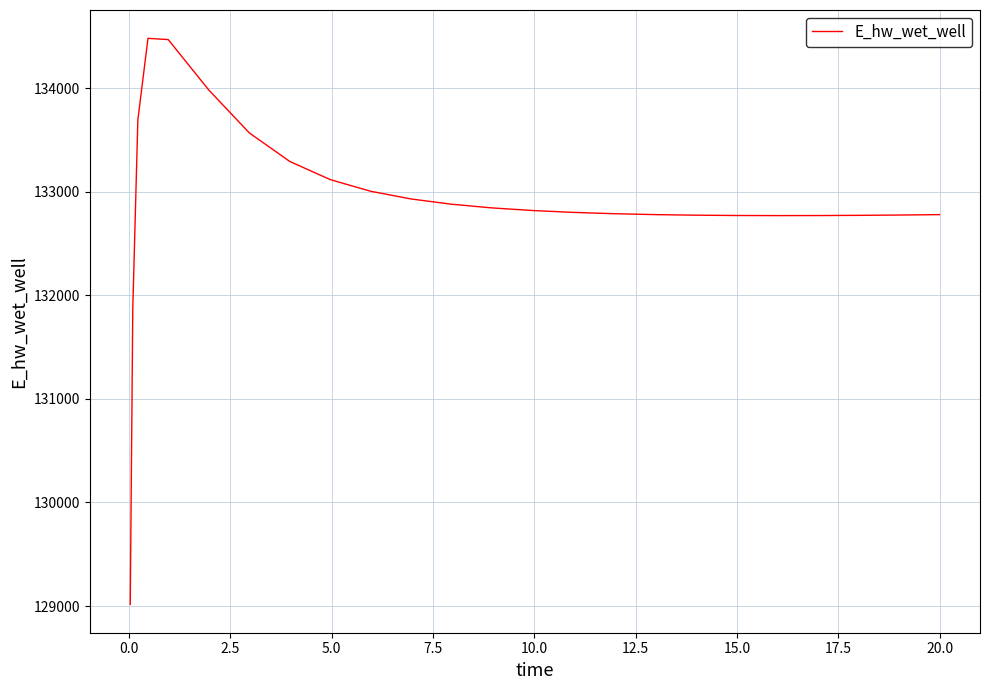

What is the maximum value shown in the chart?

134480.9